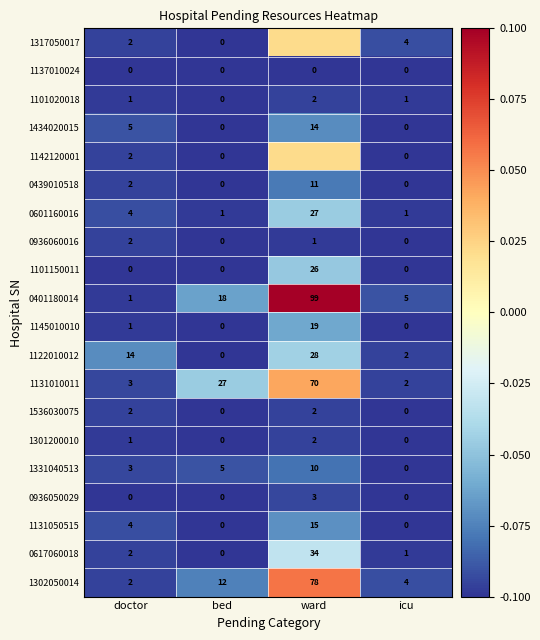

Which category has the highest value in the 1145010010 series?

ward